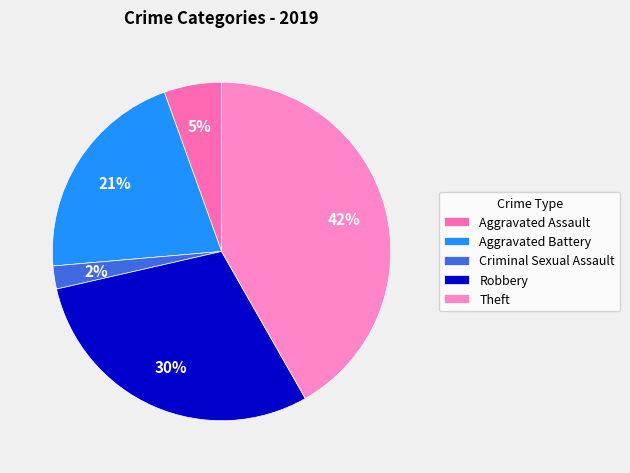

How many segments does this pie chart have?

5